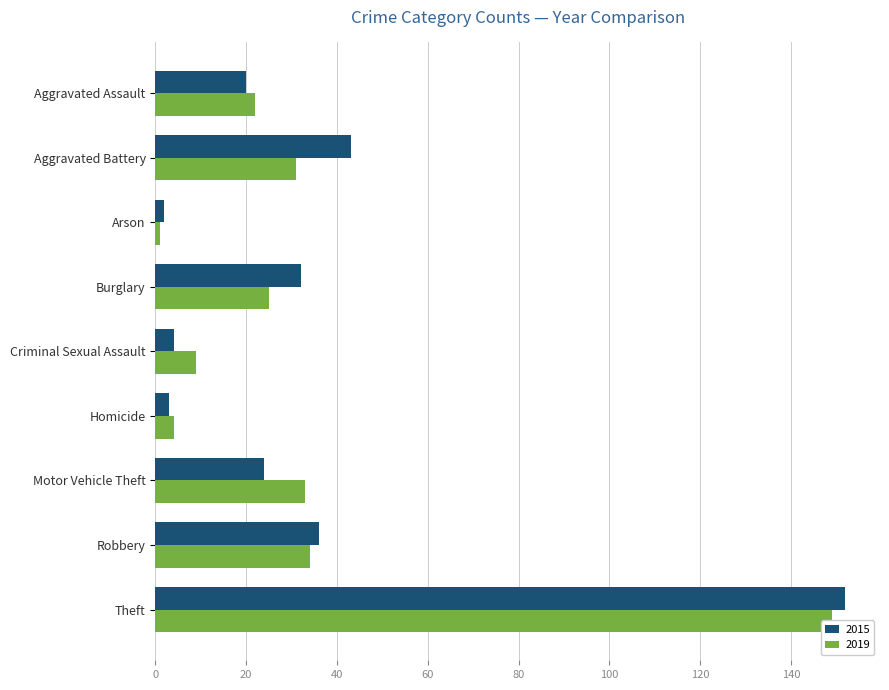

Which series has the largest total across all categories?

2015